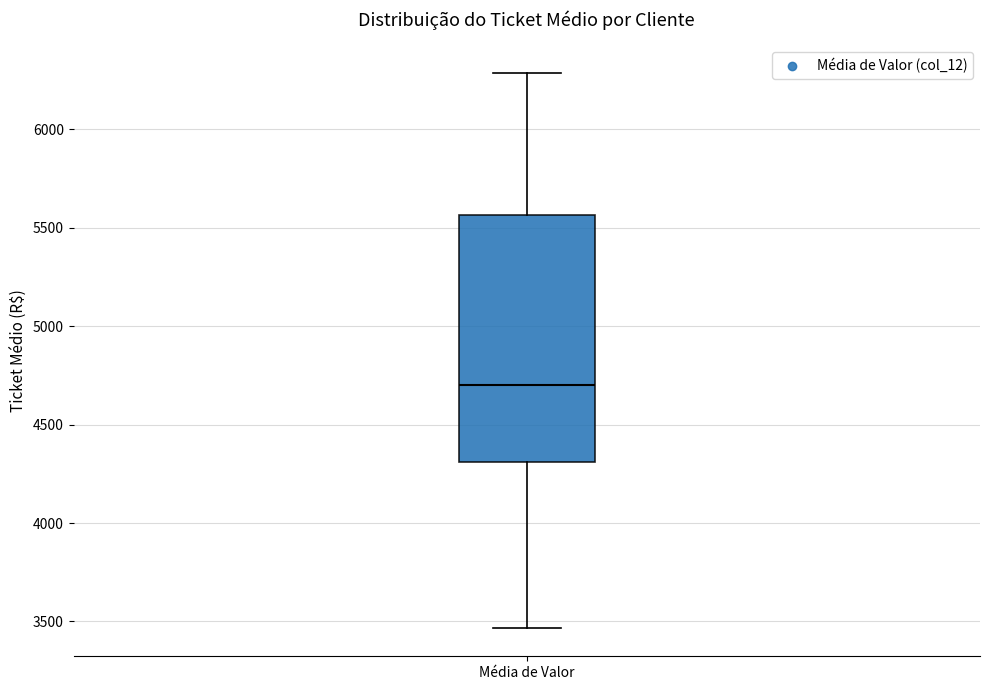

Read this box plot against the y-axis: the position of the median line, the range covered by the box, and the ends of both whiskers. The values are not printed on the chart, so give them approximately, as read against the axis.

median 4700, box 4300 to 5550, whiskers 3450 to 6300